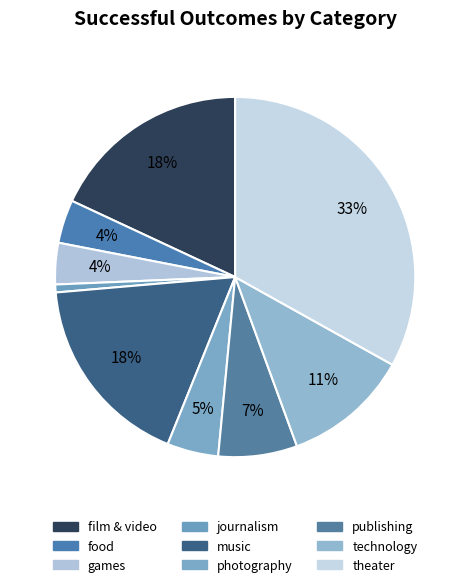

How many slices are in this pie chart?

9